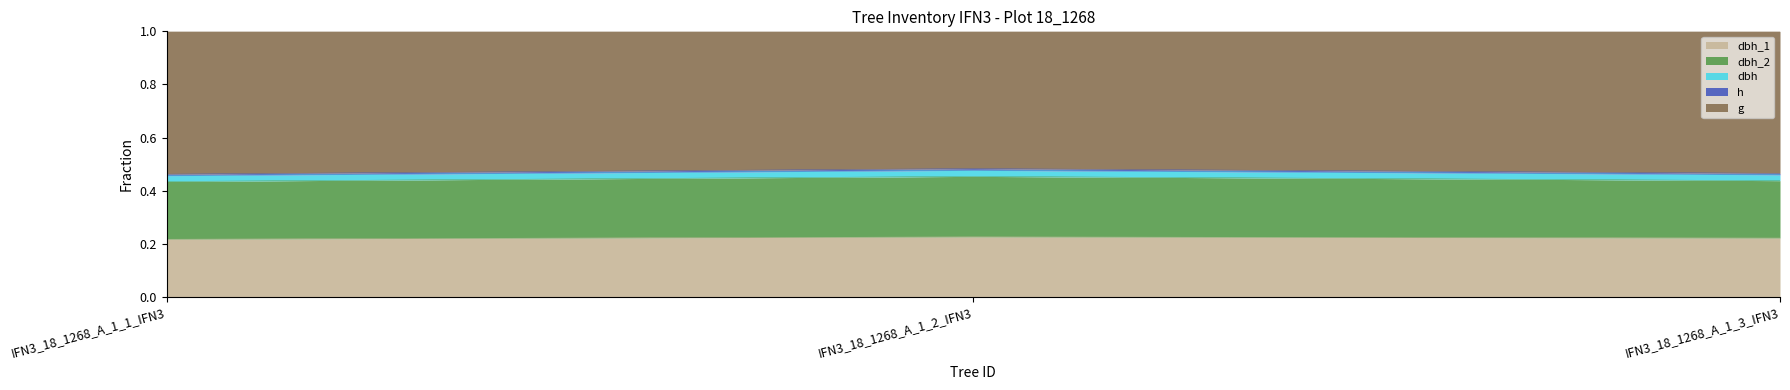

At how many categories does at least one series exceed 0?

3